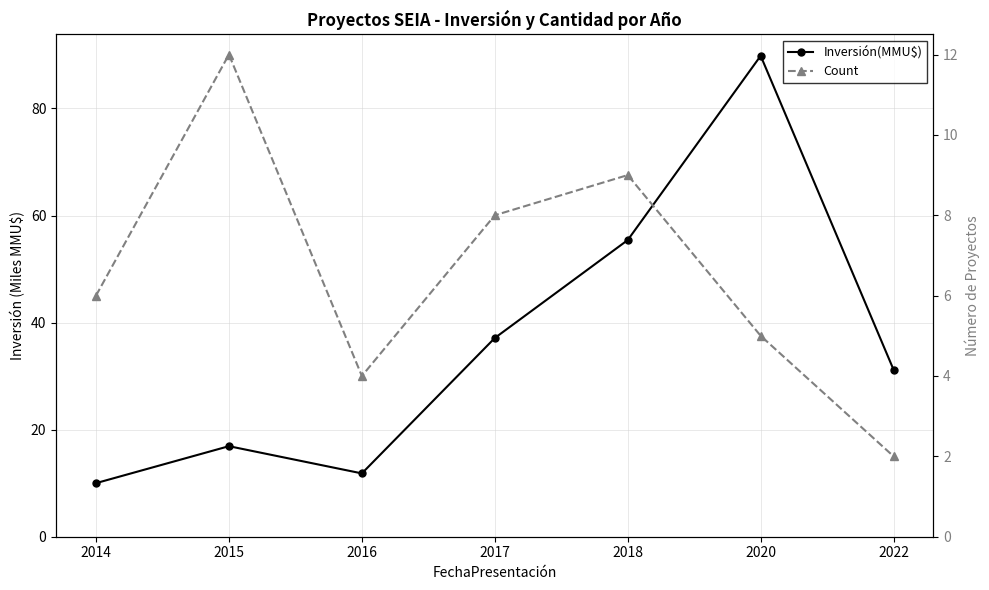

At which category does Inversión(MMU$) reach its first local peak?

2015